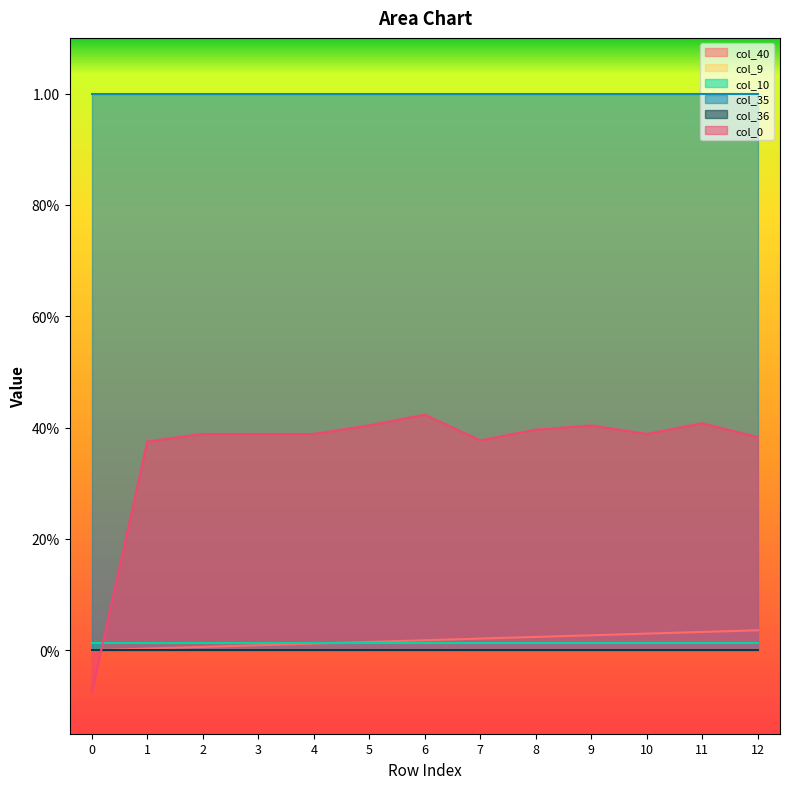

In col_0, how many points are higher than both neighbors (excluding endpoints)?

3